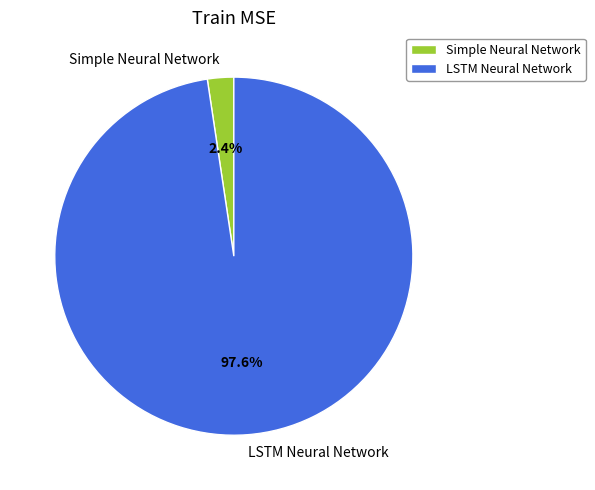

To the nearest percent, what is the average slice percentage?

50%